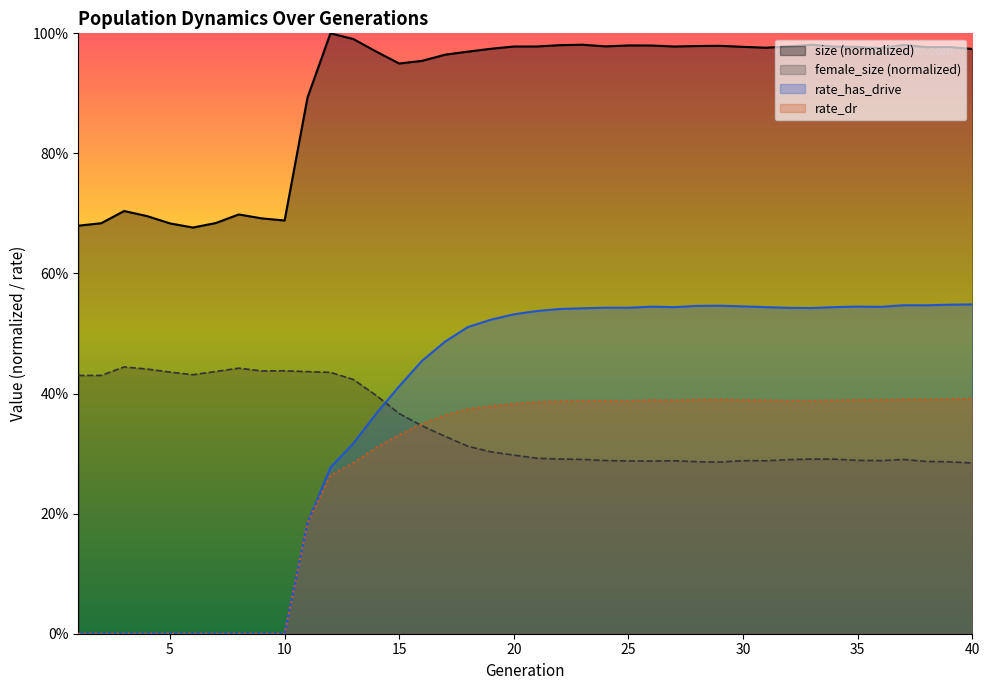

At which label is rate_has_drive closest to 0?

1